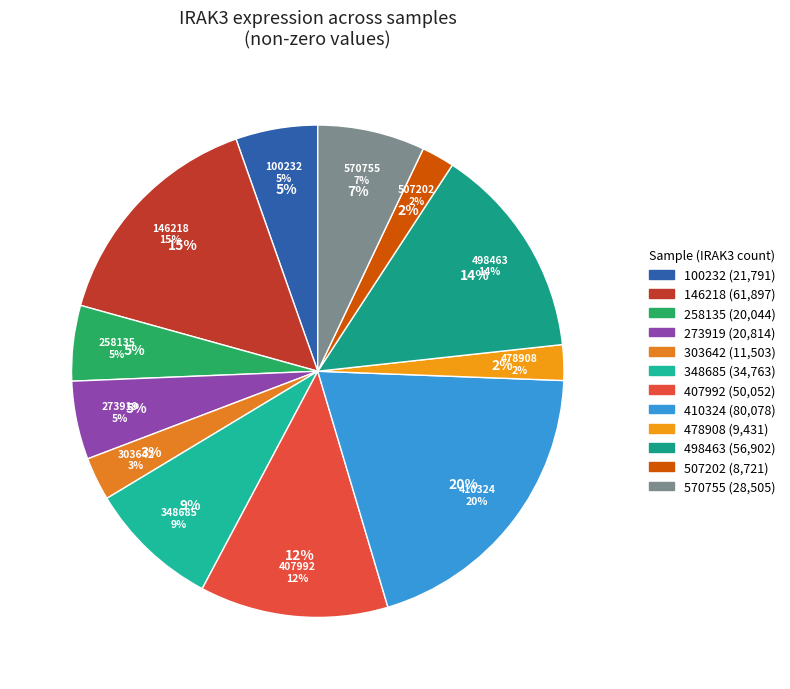

The 100232 slice represents 9% of the pie. True or false?

False